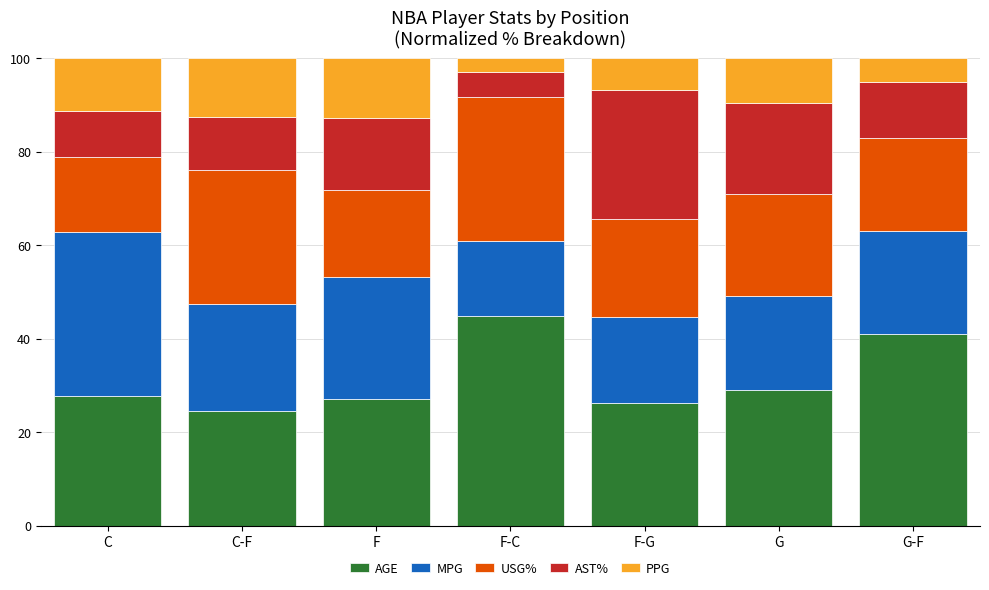

What is the highest value of the AGE series?

44.9